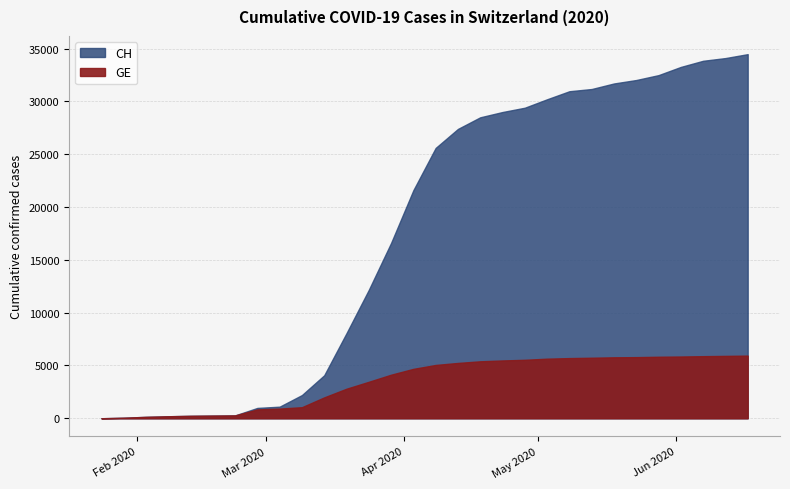

True or false: CH and GE cross at least once.

False